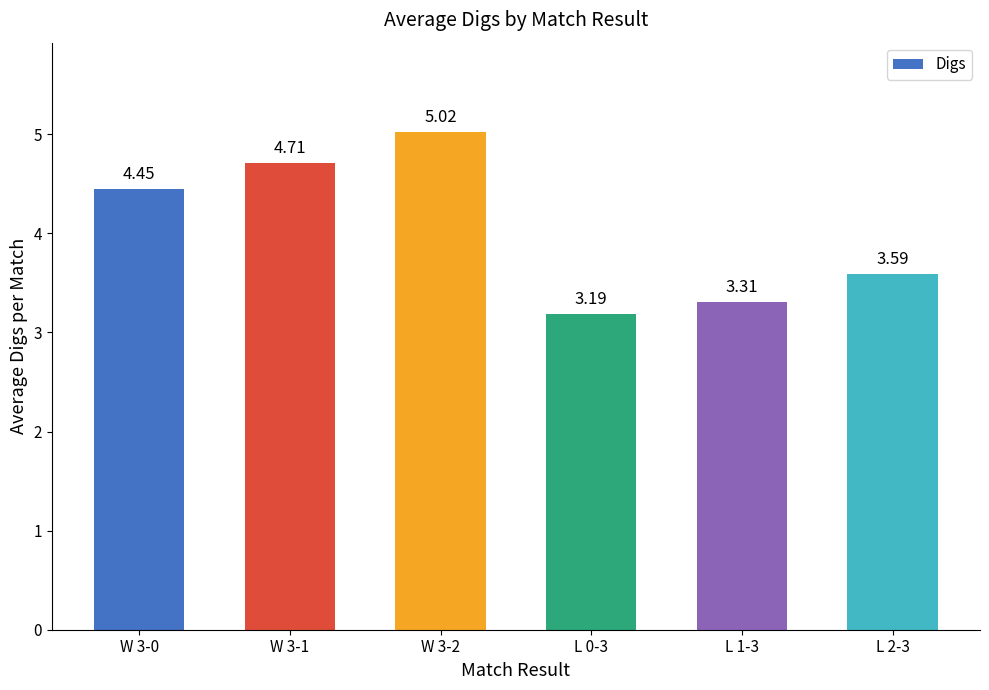

What is the sum of all values?

24.3